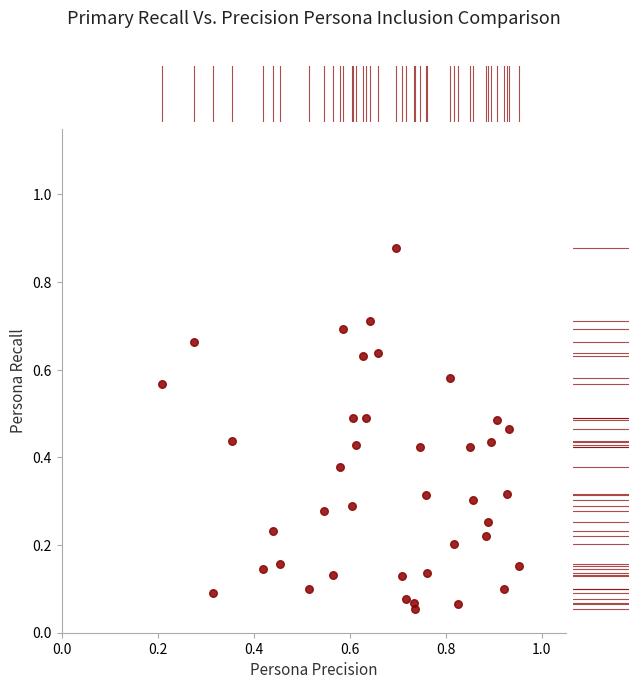

What is the range of Y values (max minus min)?

0.8